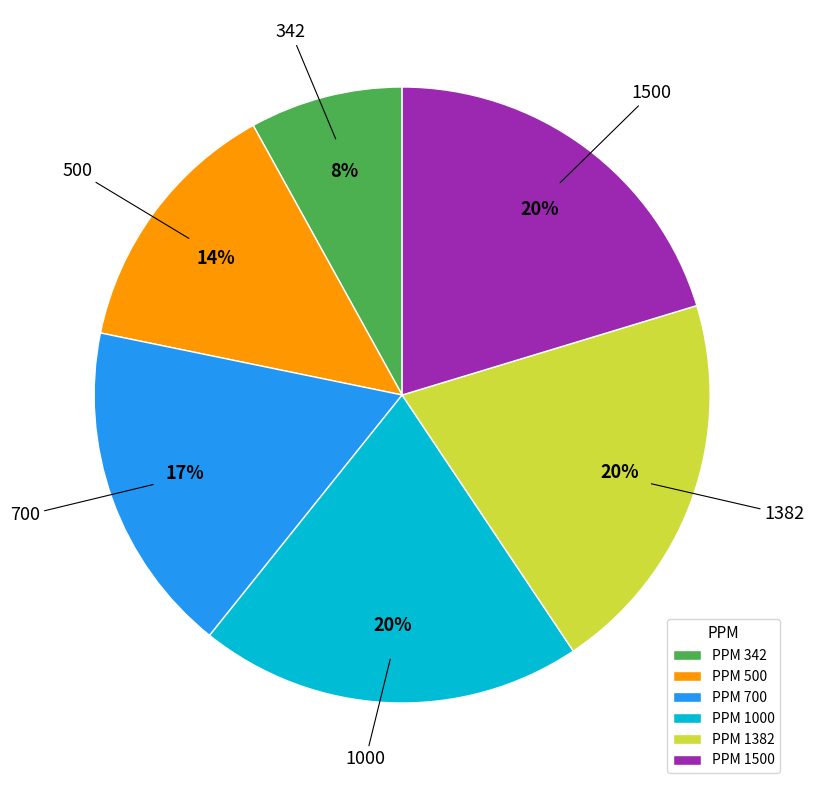

What is the ratio of the value at 1500 to the value at 700?

1.2